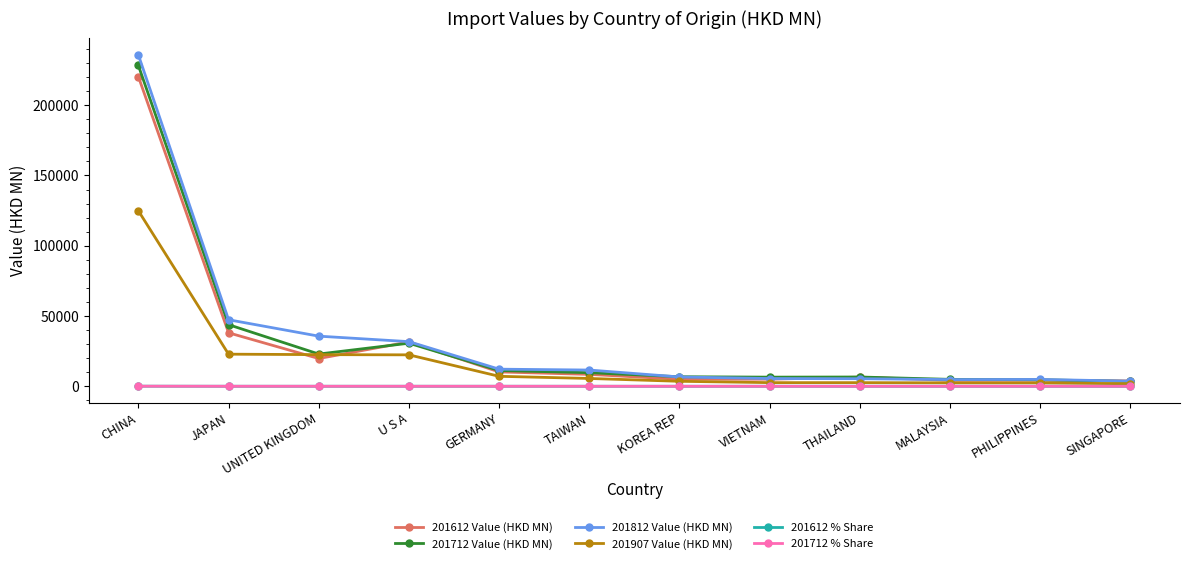

What position from the right is VIETNAM?

5